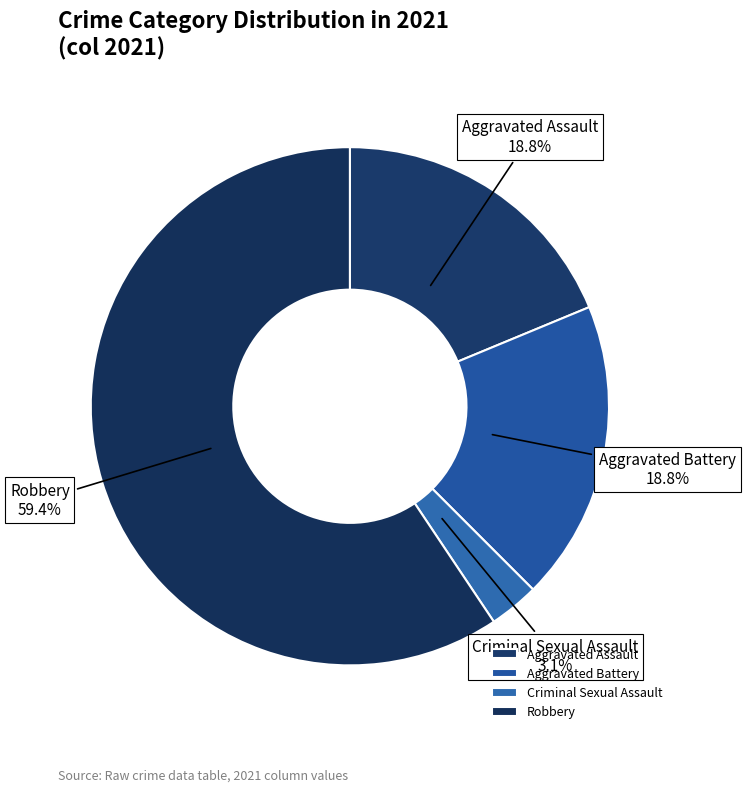

Is it true that Aggravated Assault is 19% of the pie?

True